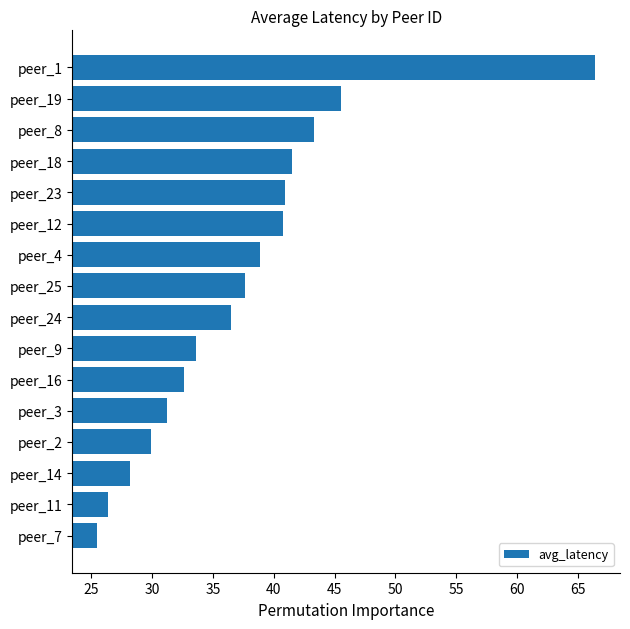

The chart shows a value of 65.6 at peer_12. True or false?

False